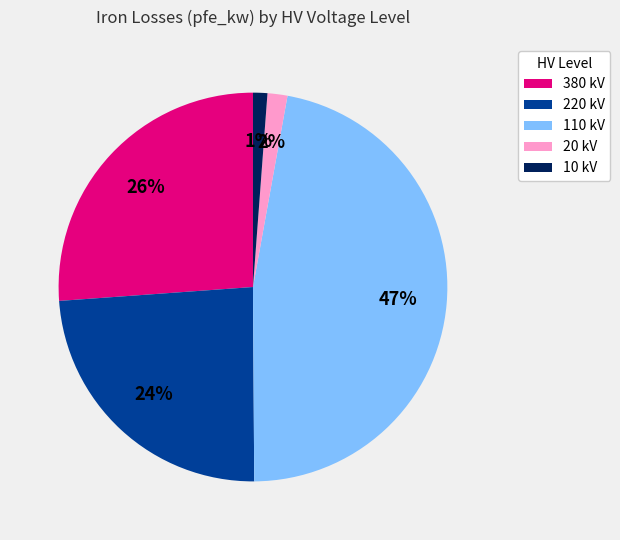

Which category has the biggest portion of the pie?

110 kV